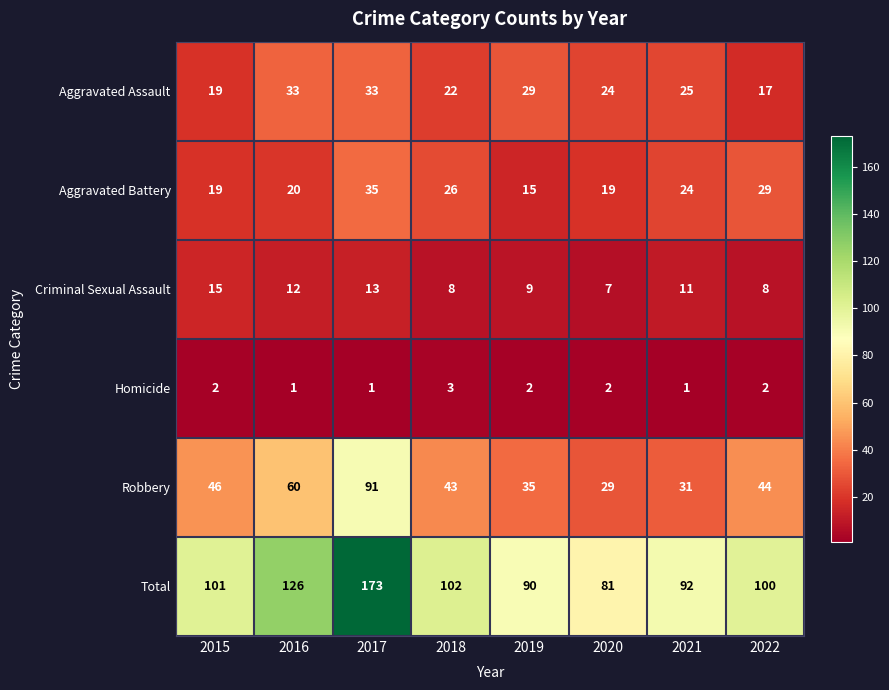

The value of Robbery at 2020 is 29. True or false?

True